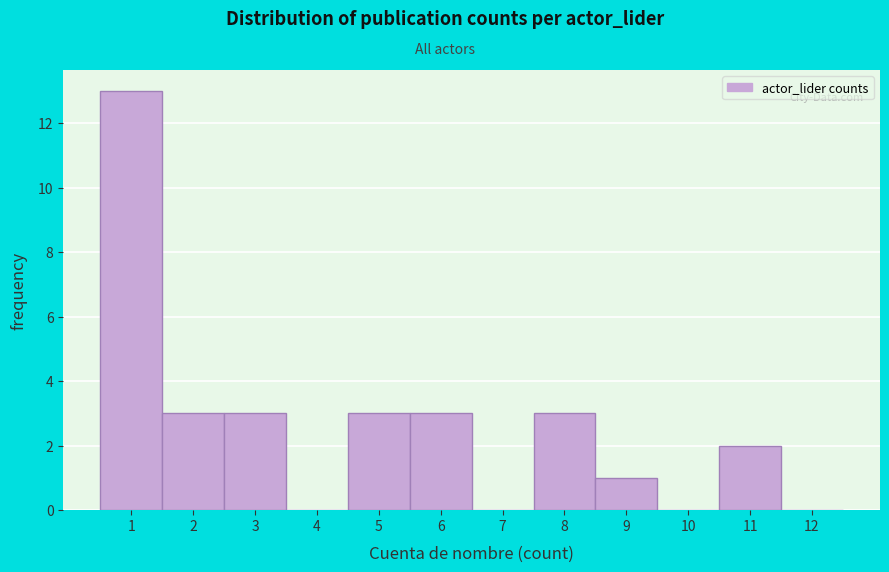

Reading left to right, transcribe this chart: for each bar, give the range it covers on the x-axis and its height. The values are not printed on the chart, so give them approximately, as read against the axis.

0.5 to 1.5: 13
1.5 to 2.5: 3
2.5 to 3.5: 3
3.5 to 4.5: 0
4.5 to 5.5: 3
5.5 to 6.5: 3
6.5 to 7.5: 0
7.5 to 8.5: 3
8.5 to 9.5: 1
9.5 to 10.5: 0
10.5 to 11.5: 2
11.5 to 12.5: 0